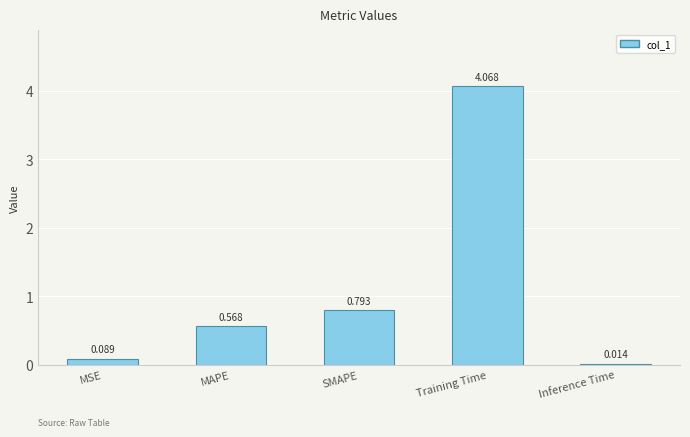

What is the change in value from MSE to SMAPE?

+0.7